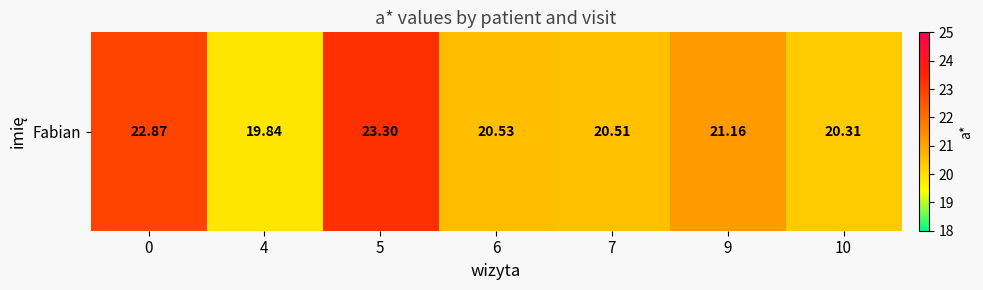

Is it true that the value at 9 is 21.2?

True